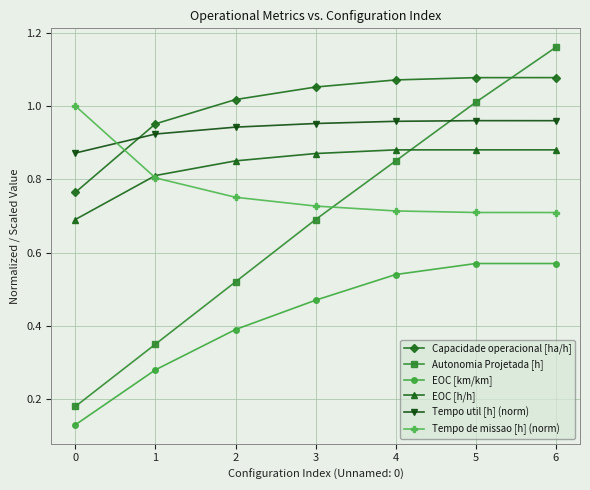

Where do Autonomia Projetada [h] and Tempo de missao [h] (norm) first cross each other?

3 and 4